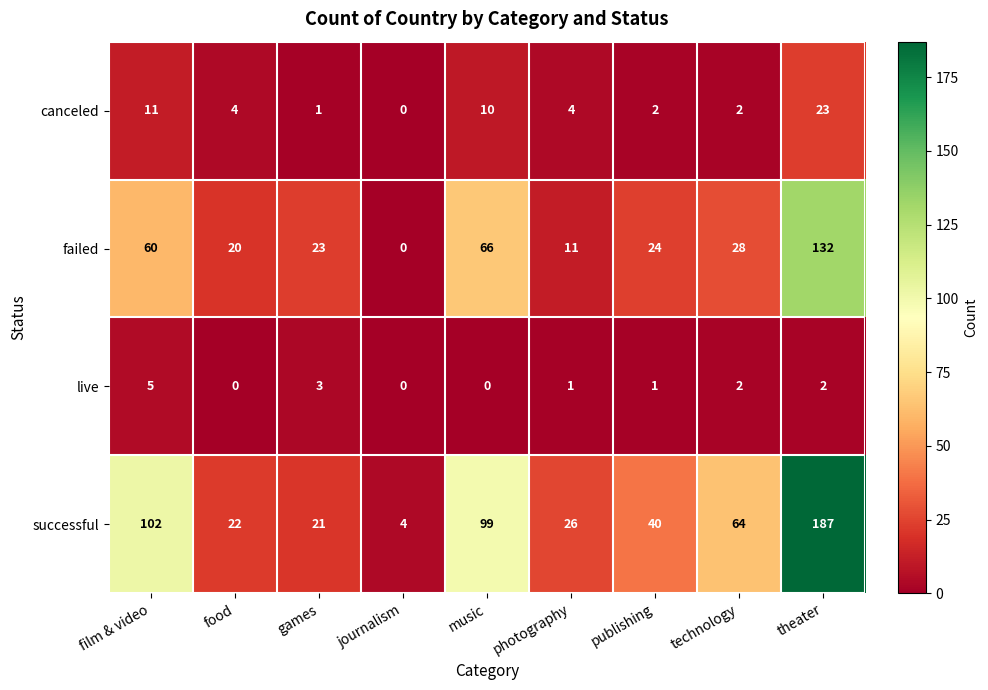

At which category does the chart reach its peak across all series?

theater